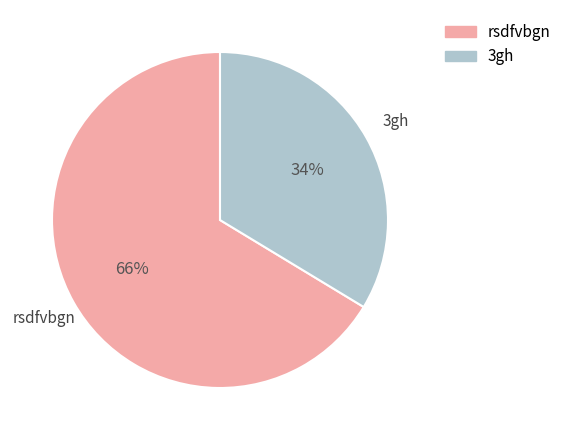

To the nearest percent, what percentage of the pie is 3gh?

34%